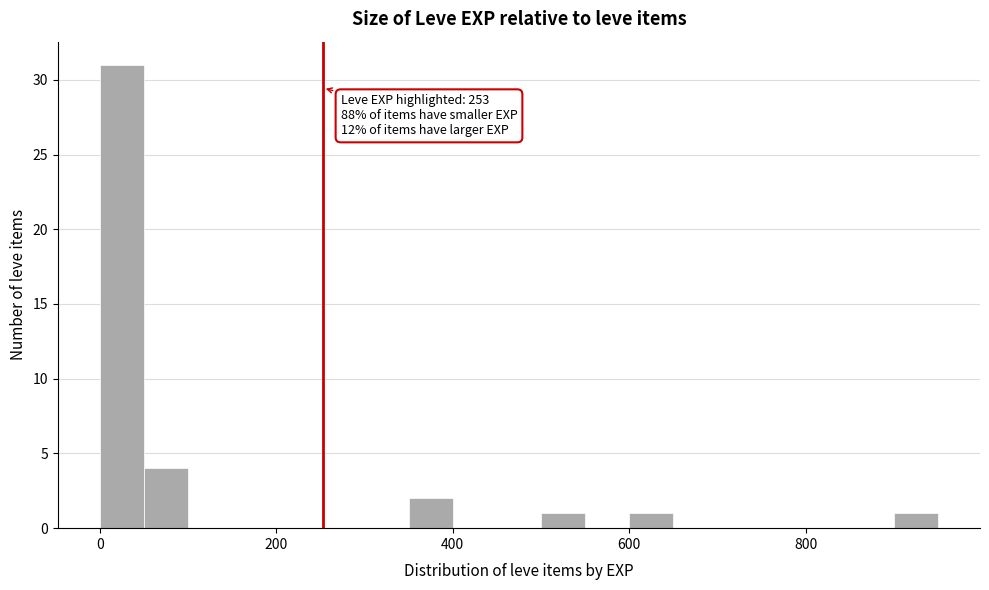

Read against the x-axis, roughly where is the centre of the tallest bar?

20